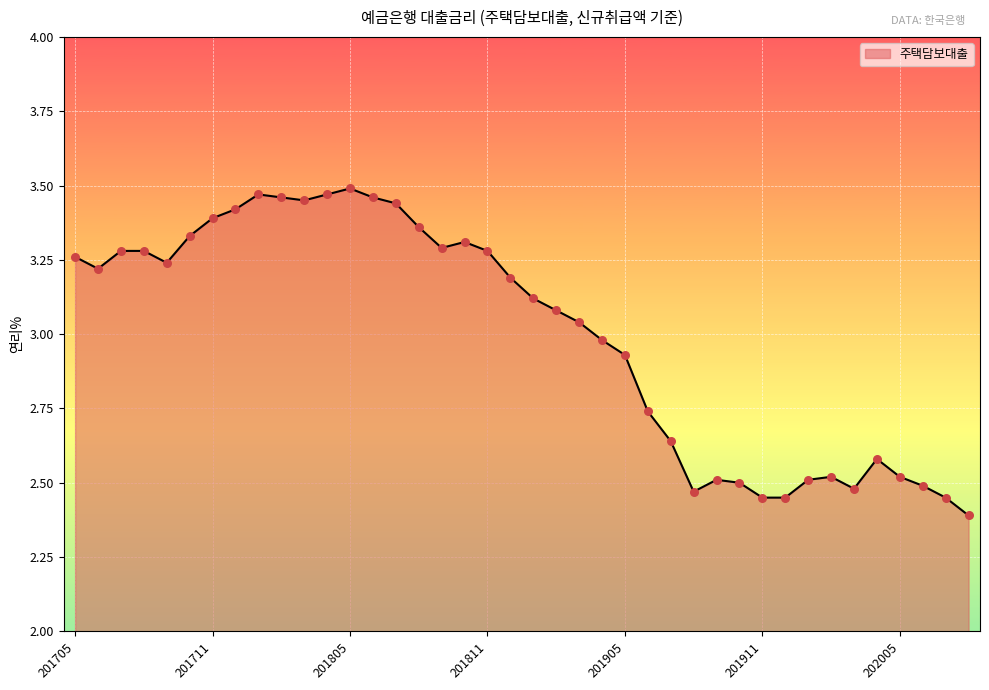

What is the smallest value displayed?

2.4